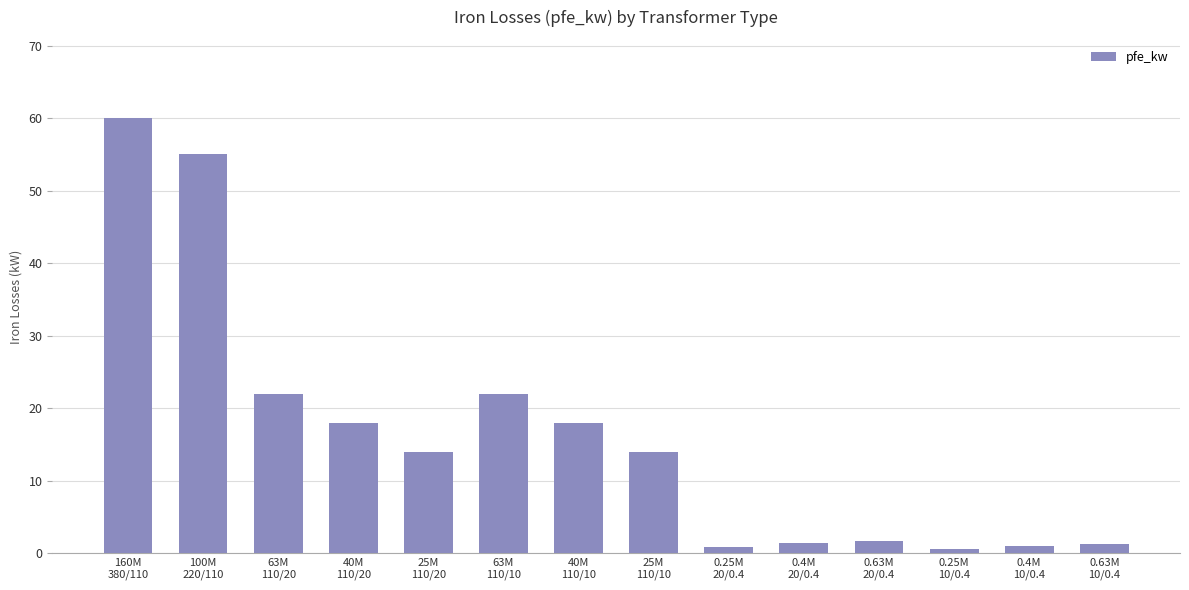

What is the value of the 5th bar from the left?

14.0